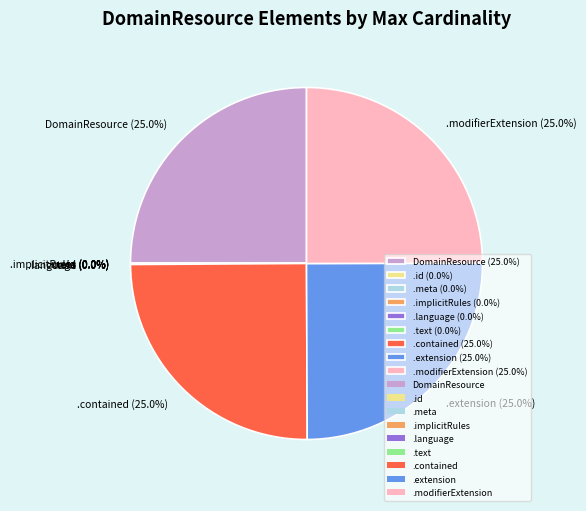

Does any single category account for the majority?

No